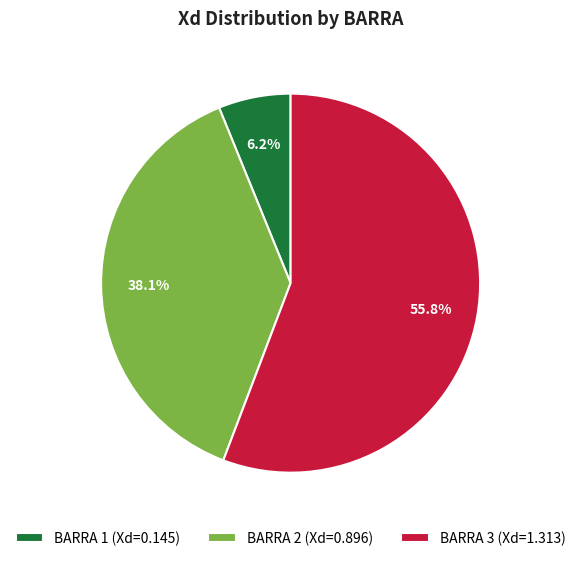

Does any single category account for the majority?

Yes